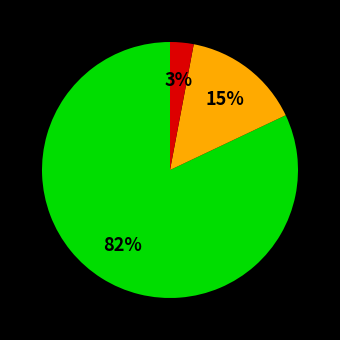

To the nearest percent, what is the difference between the largest and smallest slice percentages?

79%